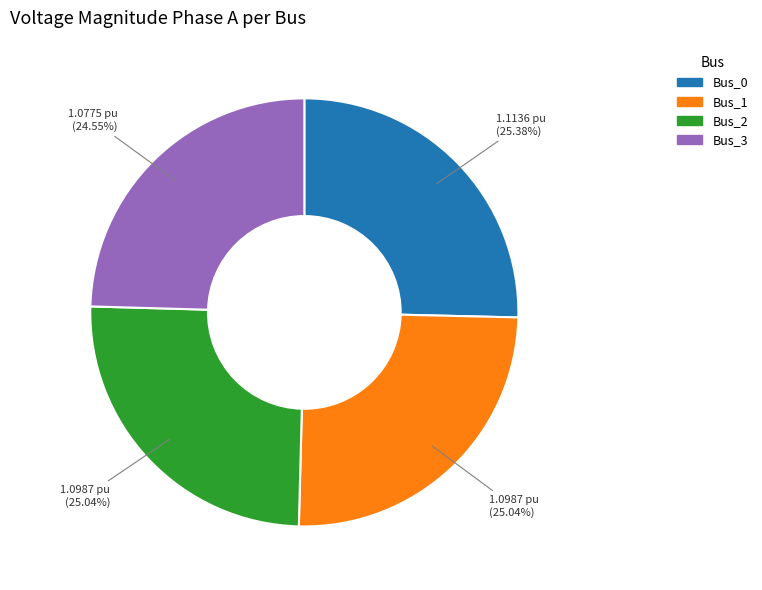

How much of the chart is everything except Bus_0?

74.6%